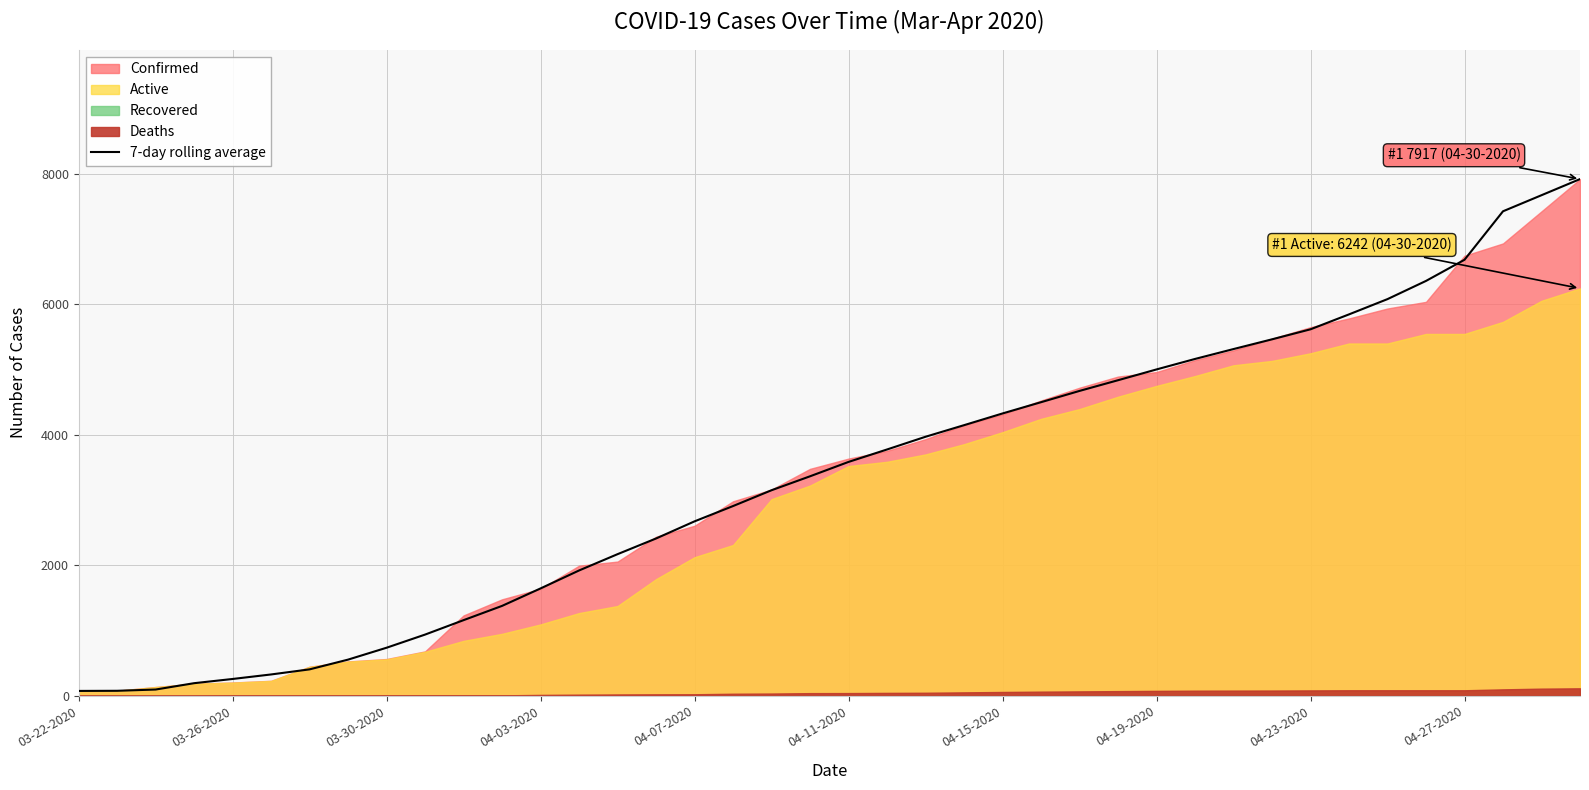

What is the maximum value for 7-day rolling average?

7917.0